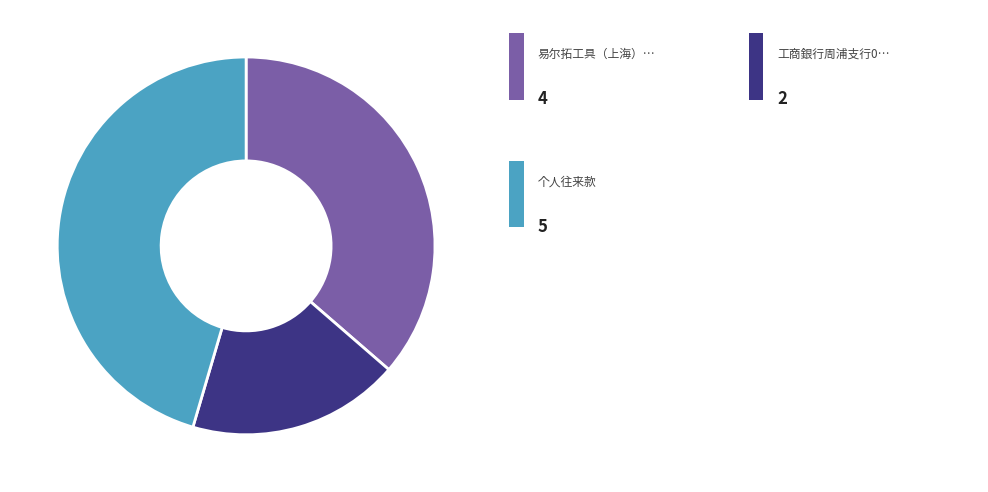

Does any single category account for the majority?

No